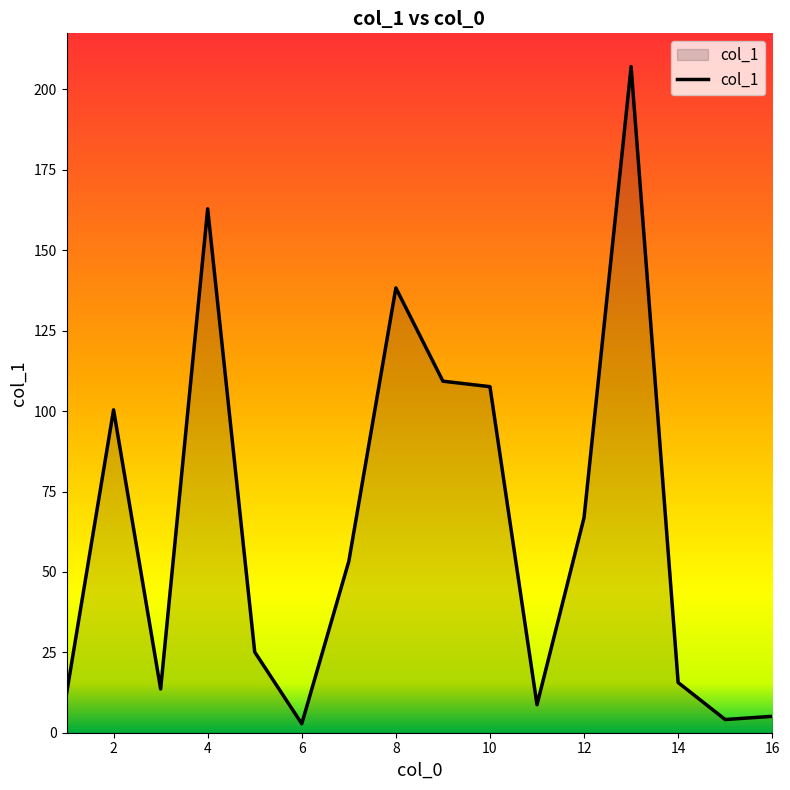

Does the chart display data point markers on the line(s)?

No